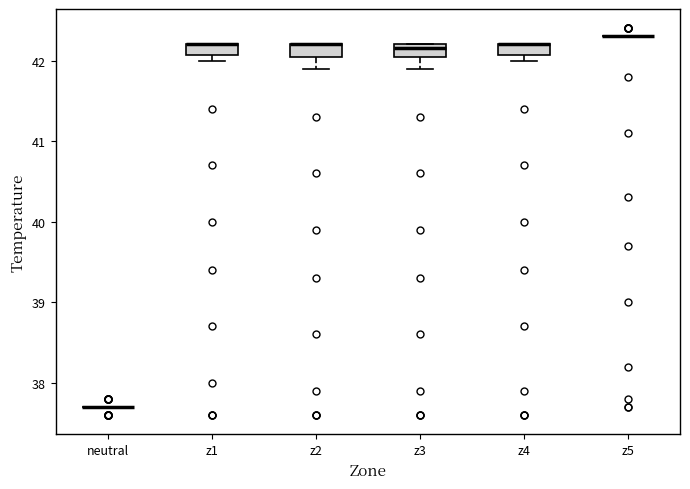

Where is the upper edge of the box for z4 on the y-axis? The values are not printed on the chart, so give them approximately, as read against the axis.

42.2